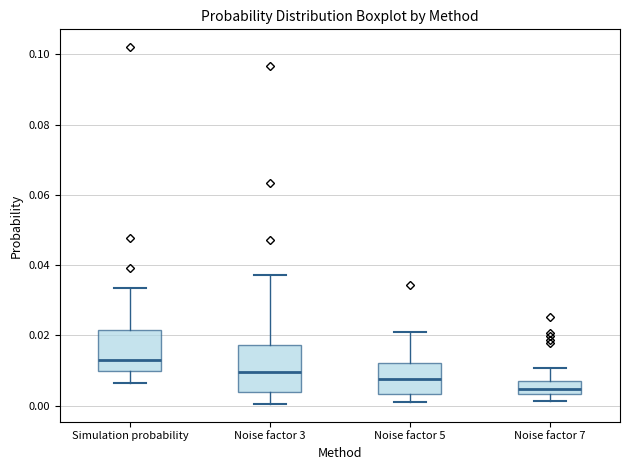

Reading left to right, read every box against the y-axis: the position of its median line, the range the box covers, and the ends of its whiskers. The values are not printed on the chart, so give them approximately, as read against the axis.

Simulation probability: median 0.012, box 0.010 to 0.022, whiskers 0.006 to 0.034
Noise factor 3: median 0.010, box 0.004 to 0.018, whiskers 0.000 to 0.038
Noise factor 5: median 0.008, box 0.004 to 0.012, whiskers 0.000 to 0.020
Noise factor 7: median 0.004 (inside the box), box 0.004 to 0.006, whiskers 0.002 to 0.010